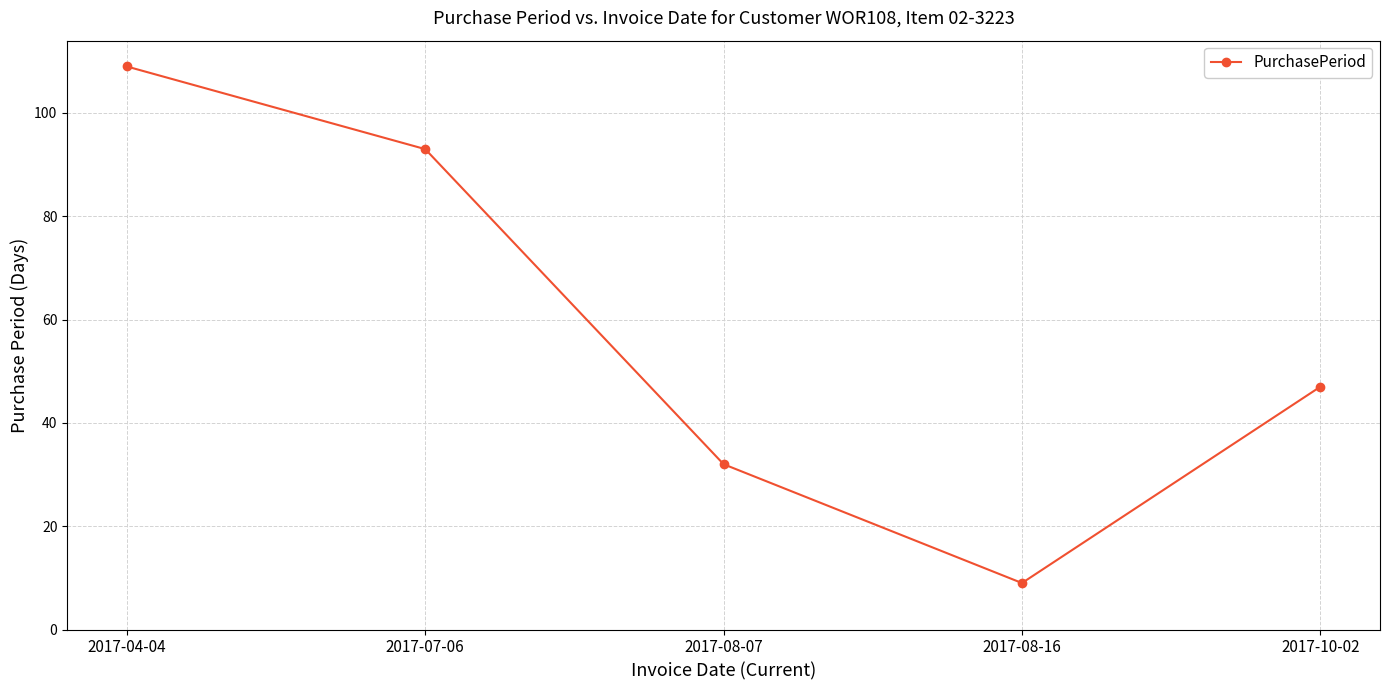

What position from the right is 2017-04-04?

5